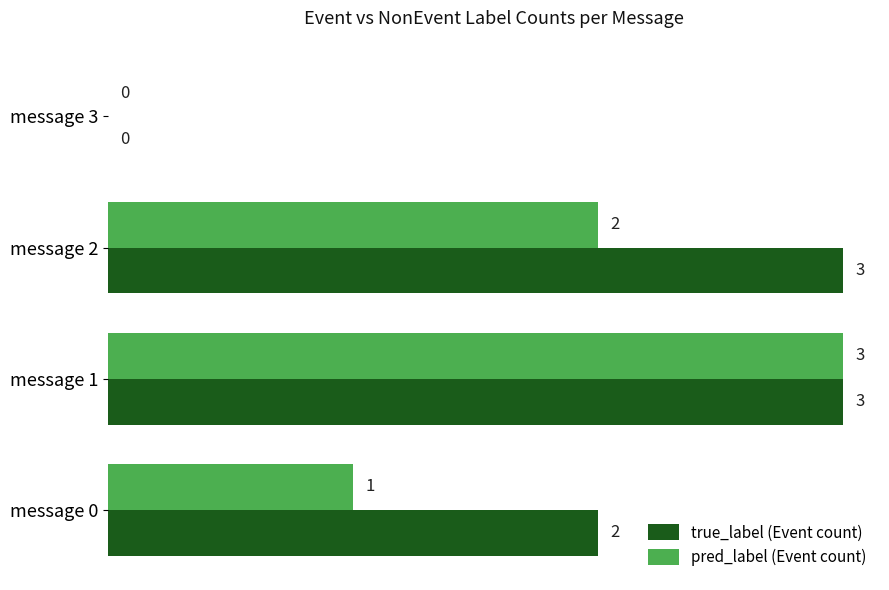

At which category is the sum across all series the highest?

message 1